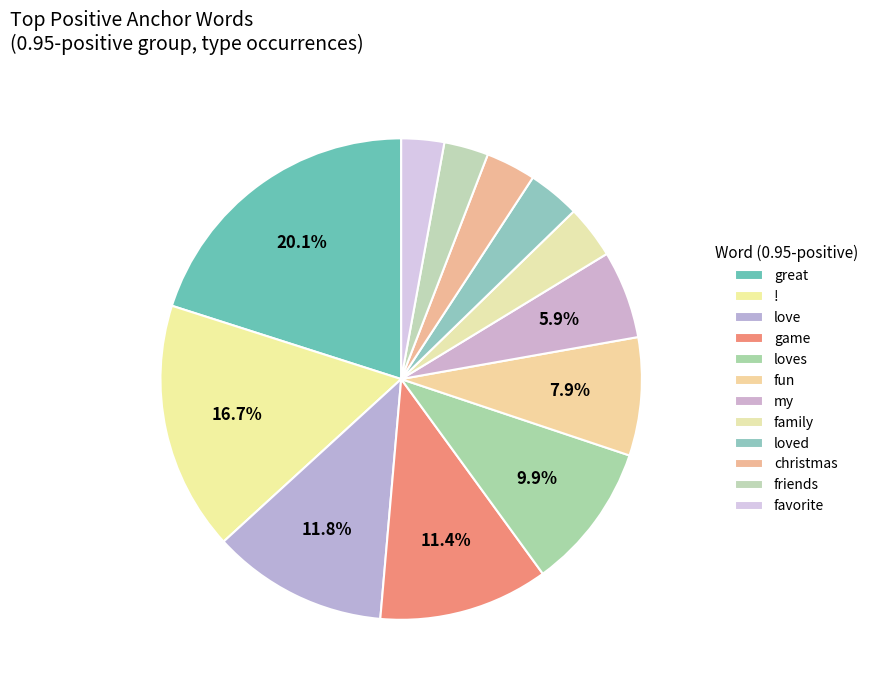

What percentage is the fun slice, to the nearest percent?

8%